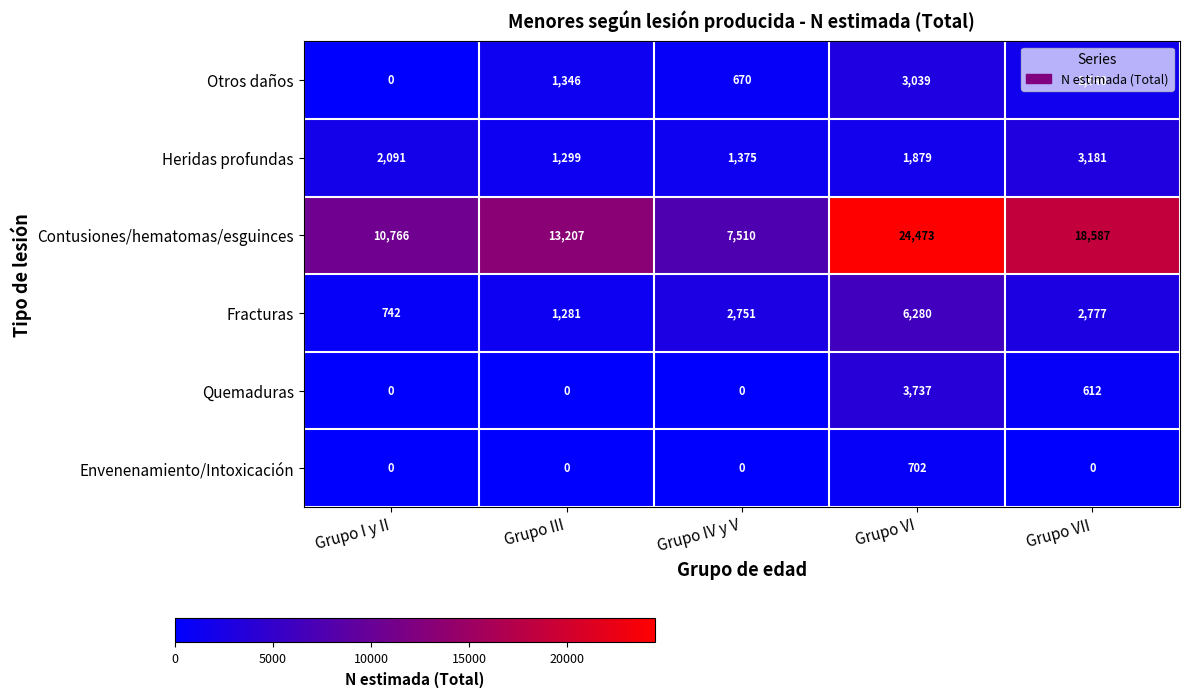

What is the sum of the Contusiones/hematomas/esguinces values at Grupo I y II and Grupo III?

23973